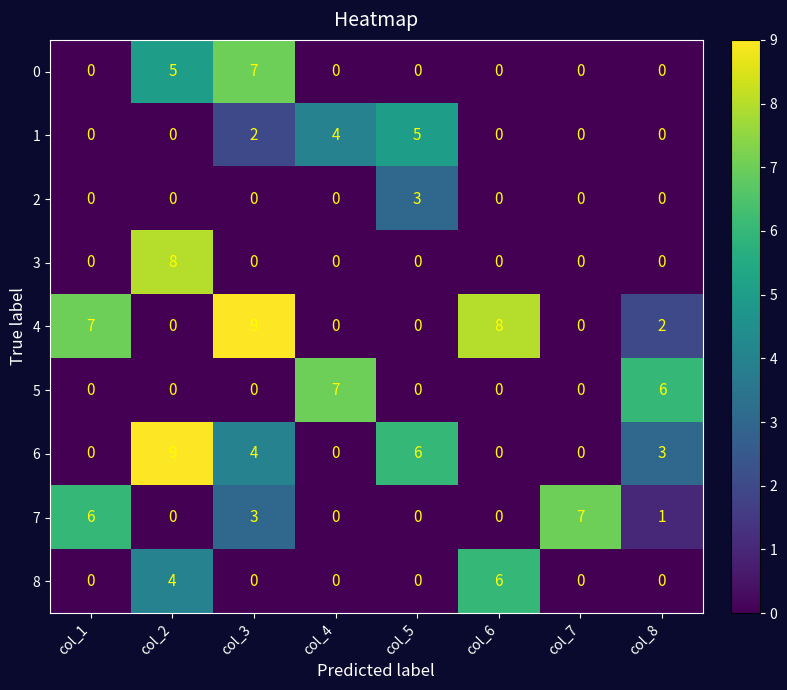

The 8 series shows -2 at col_5. True or false?

False